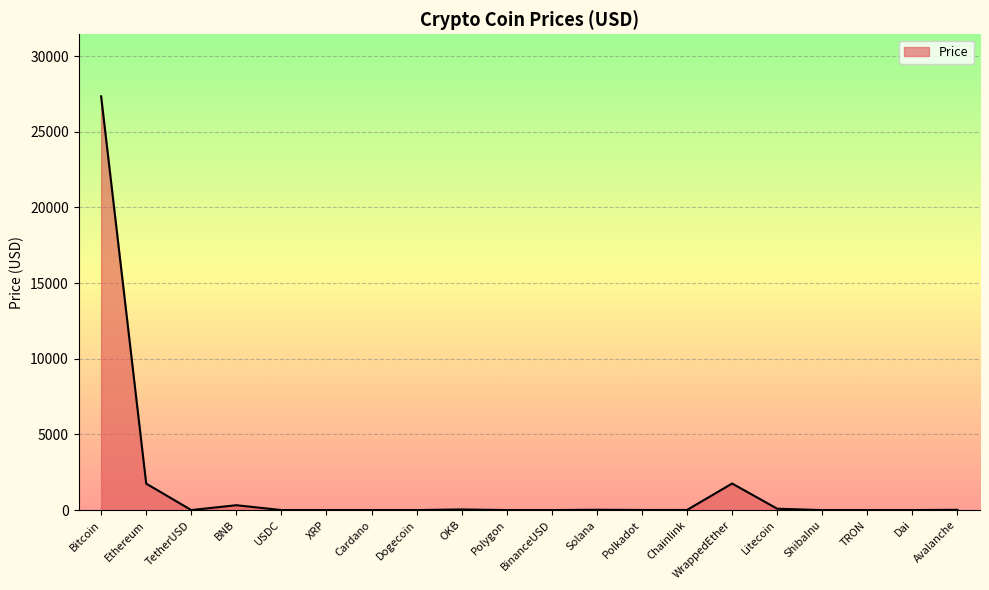

What is the change in value from Ethereum to Chainlink?

-1741.6